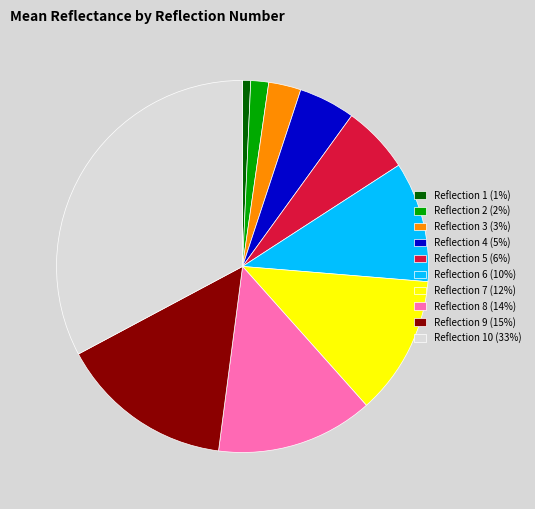

Is the sum of Reflection 6 (10%) and Reflection 3 (3%) greater than half?

No